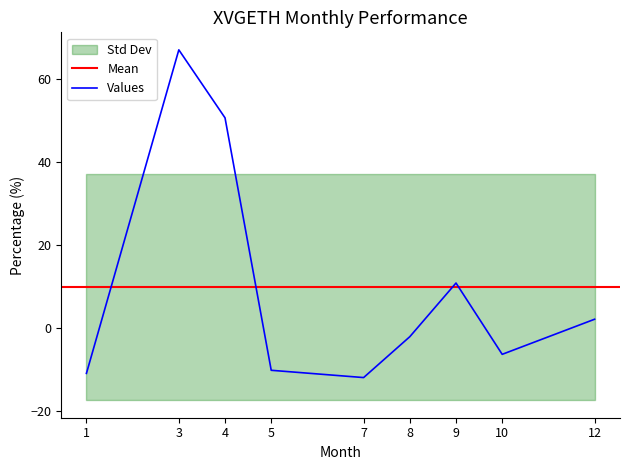

What is the maximum value shown in the chart?

67.1